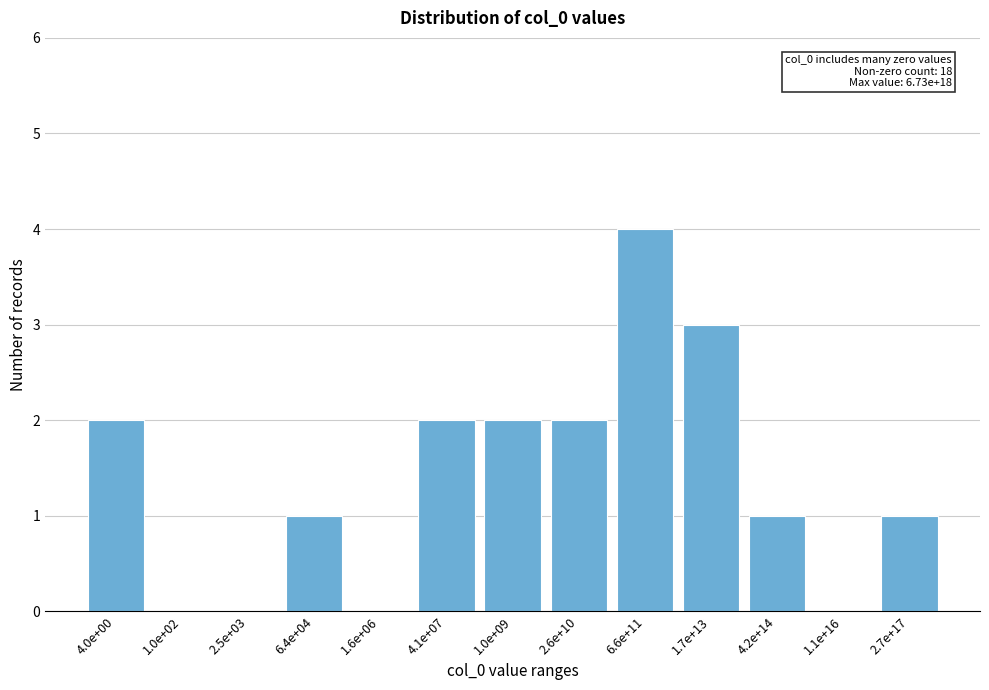

Reading left to right, transcribe all the data shown in this chart.

4.0e+00=2	1.0e+02=0	2.5e+03=0	6.4e+04=1	1.6e+06=0	4.1e+07=2	1.0e+09=2	2.6e+10=2	6.6e+11=4	1.7e+13=3	4.2e+14=1	1.1e+16=0	2.7e+17=1